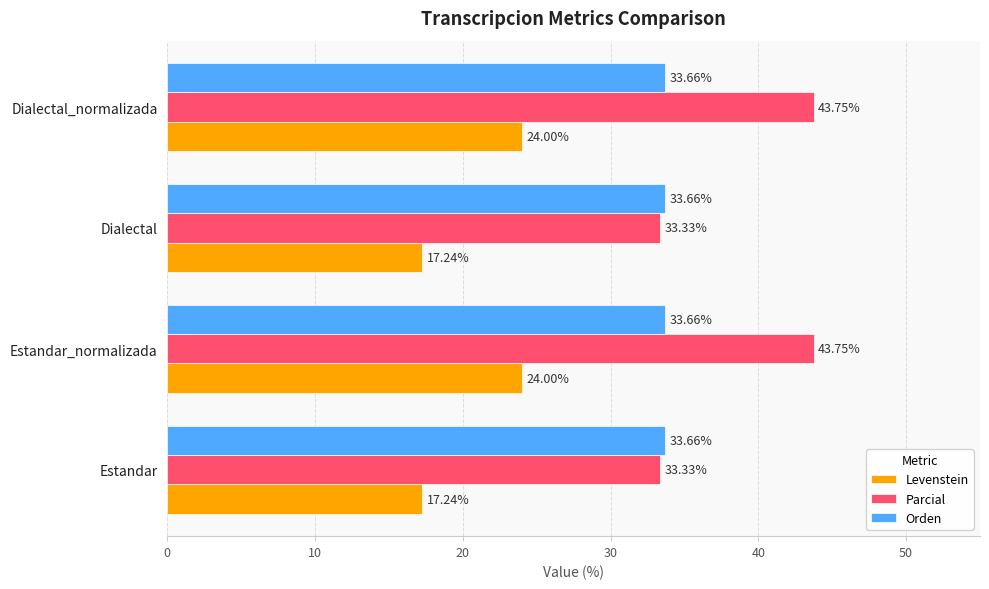

What is the total value across all series at Estandar?

84.2